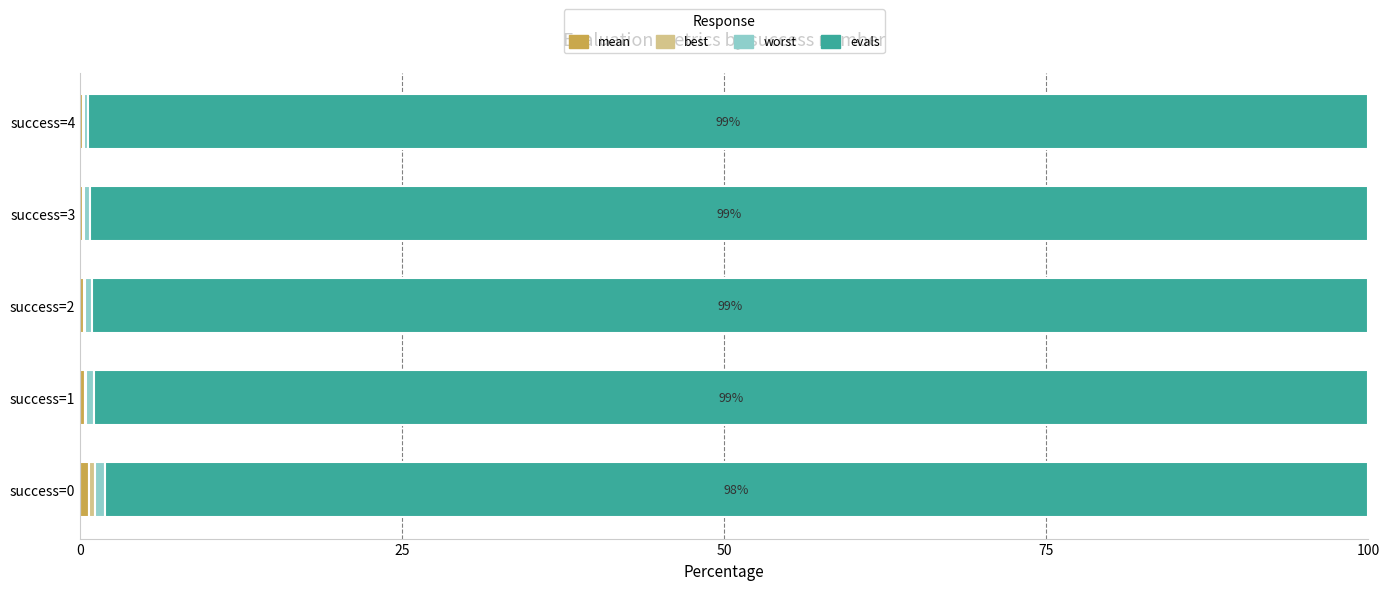

What is the average value of the worst series?

0.5